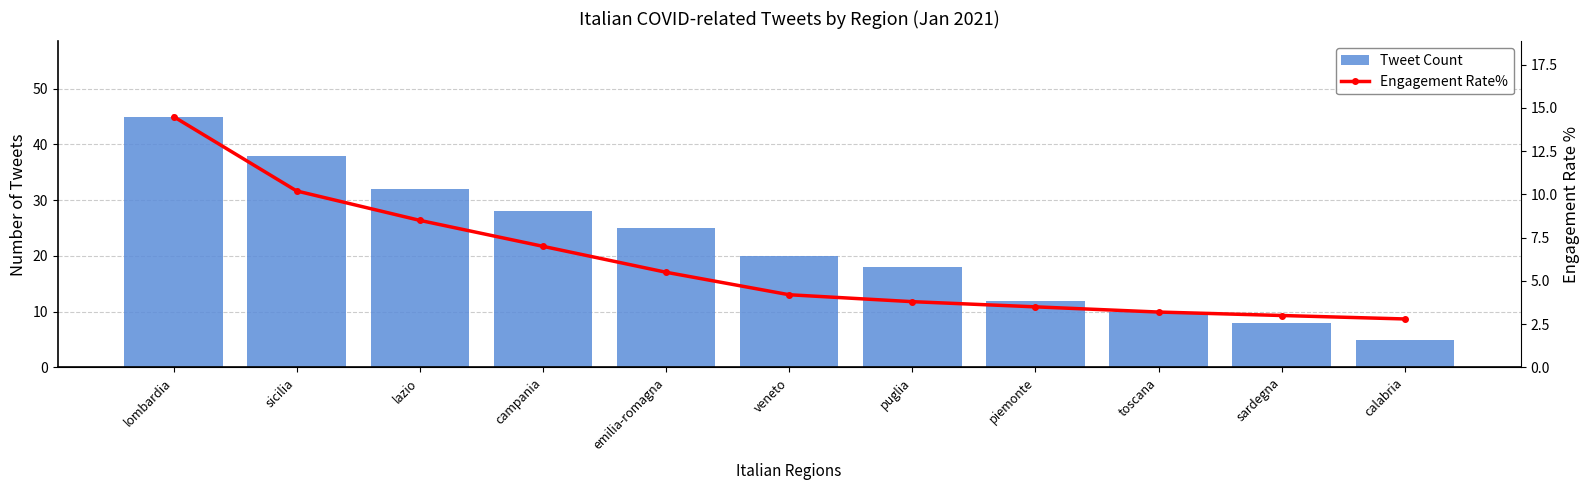

The value of Tweet Count at sardegna is 8.0. True or false?

True